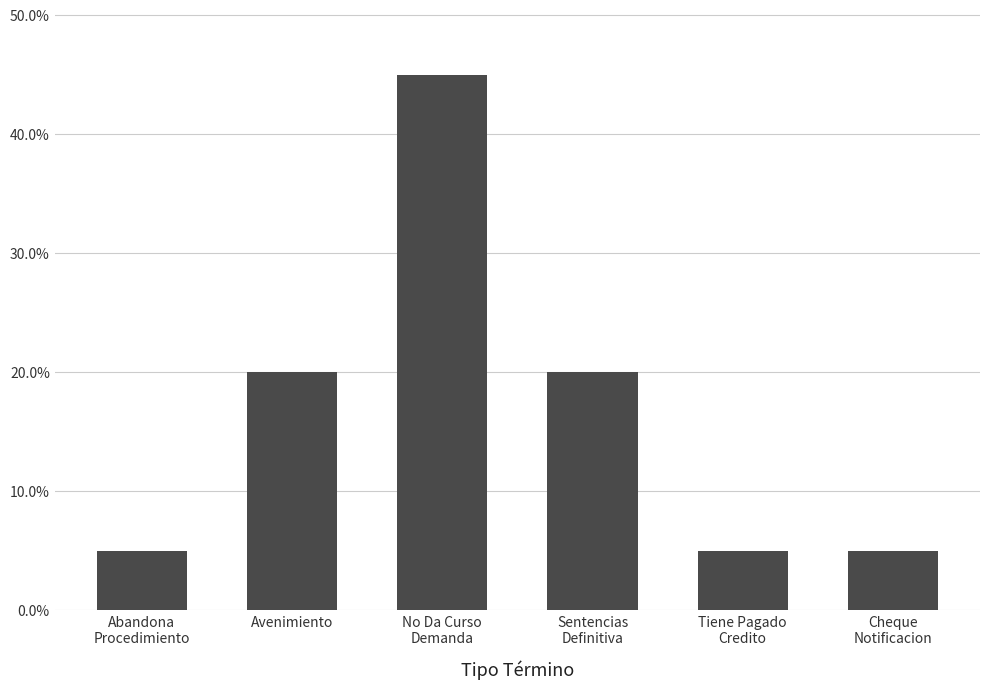

What is the label of the 2nd bar from the left?

Avenimiento